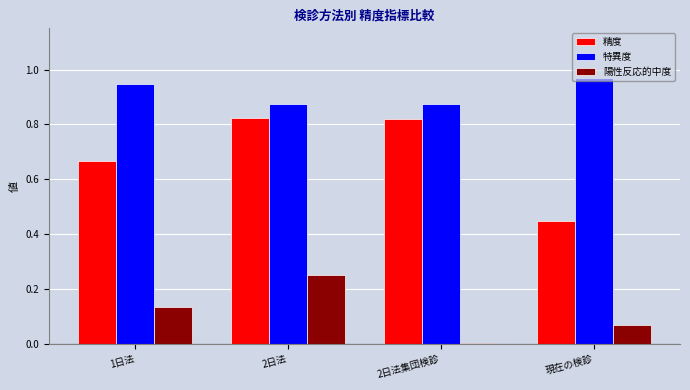

Is it true that 陽性反応的中度 equals 0.0 at 2日法集団検診?

True